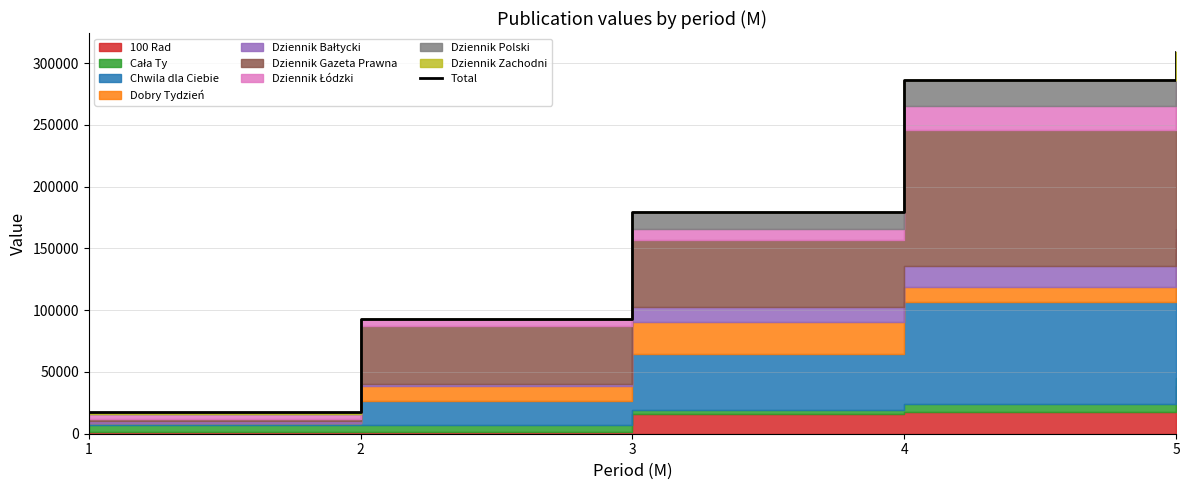

True or false: the data shows 286198 at 4.

True